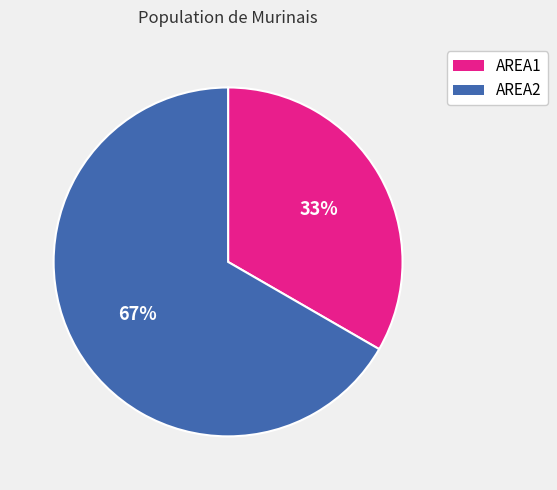

Which category has the smallest portion of the pie?

AREA1